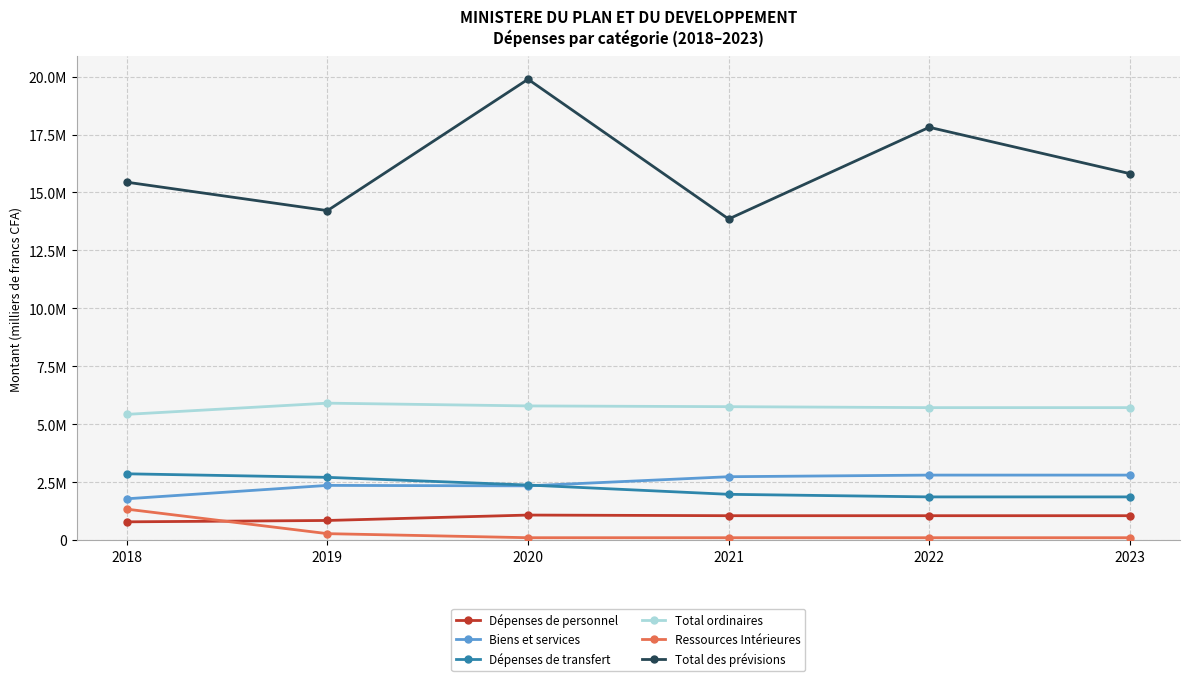

Is this an area chart (filled region under the line)?

No